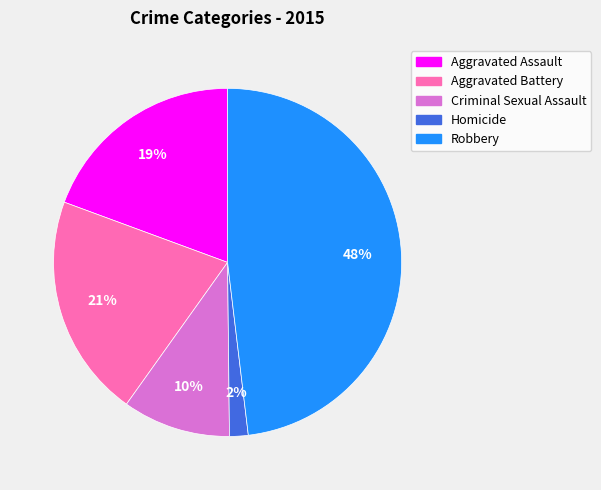

To the nearest percent, what is the combined percentage of Robbery and Criminal Sexual Assault?

58%